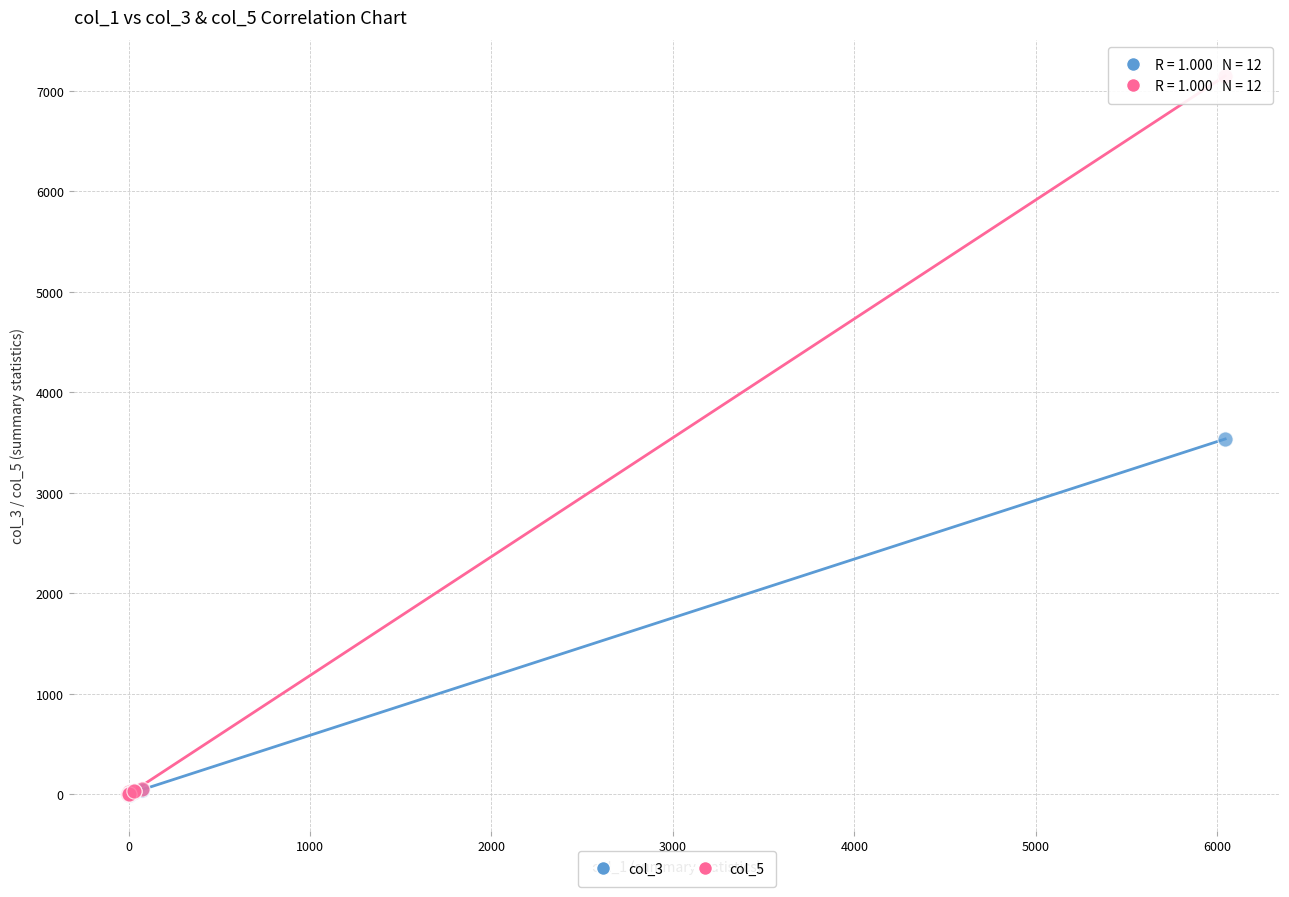

What are all the series names shown in the legend?

col_3, col_5